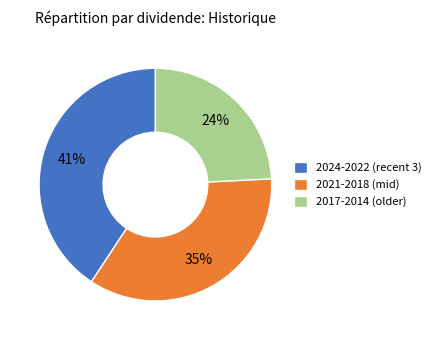

How many slices are in this pie chart?

3